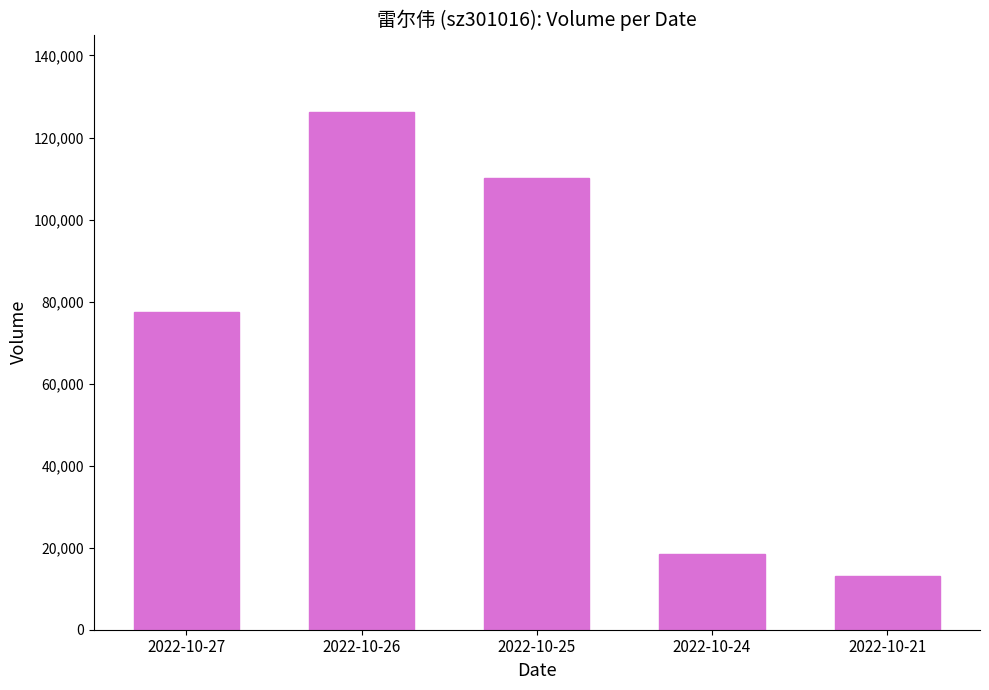

What is the smallest value displayed?

13210